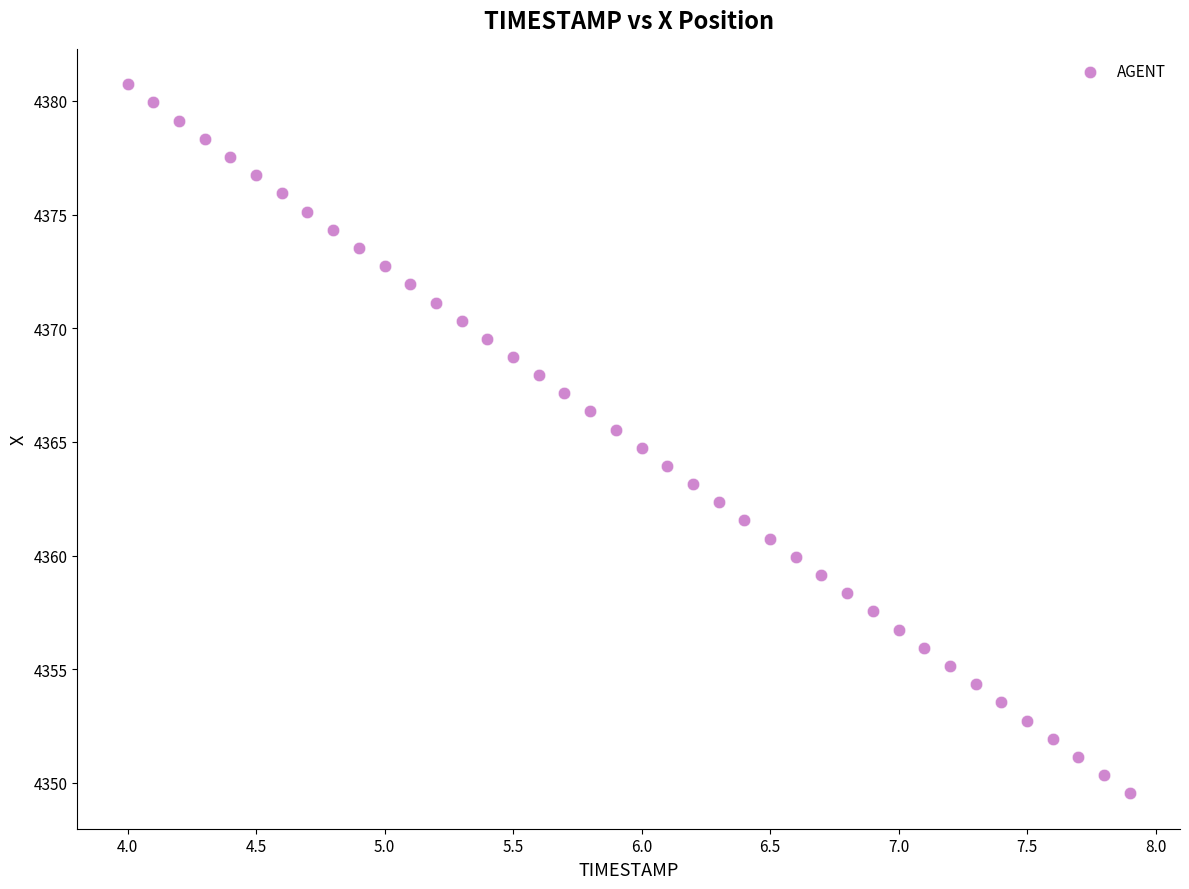

What is the range of Y values (max minus min)?

31.2